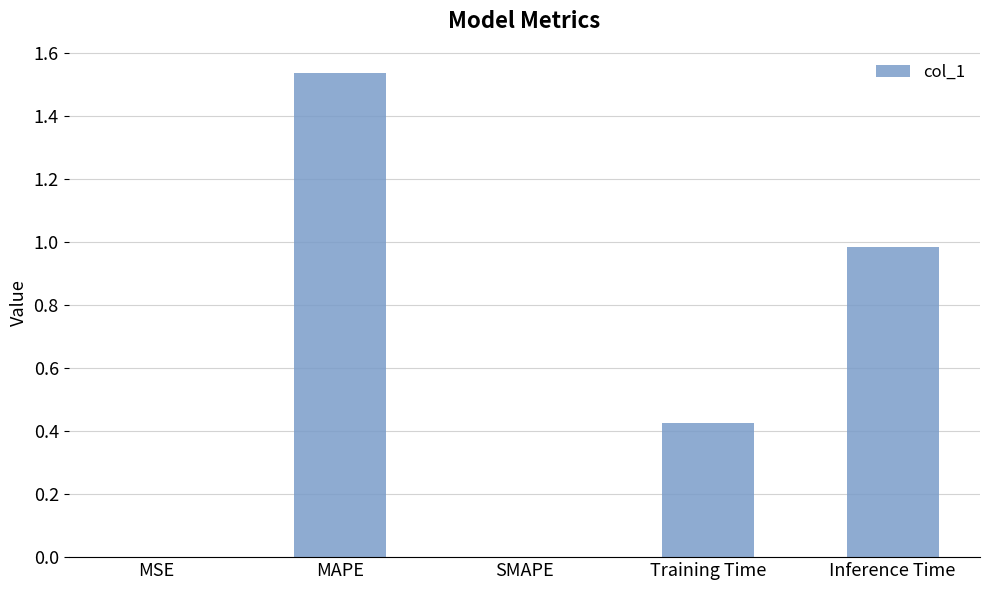

What is the average value?

0.6